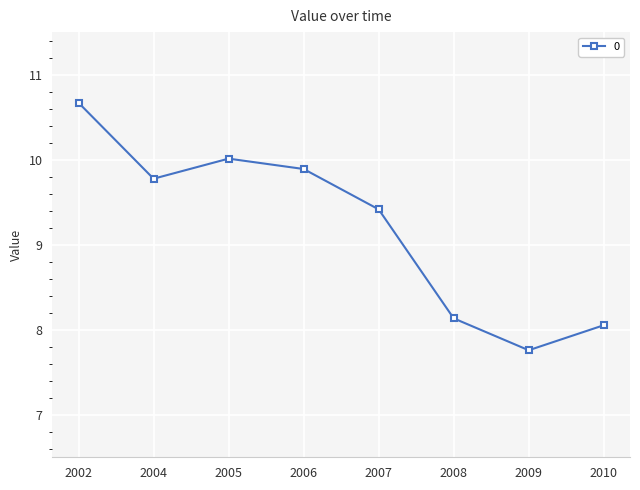

True or false: the data shows 9.9 at 2006.

True